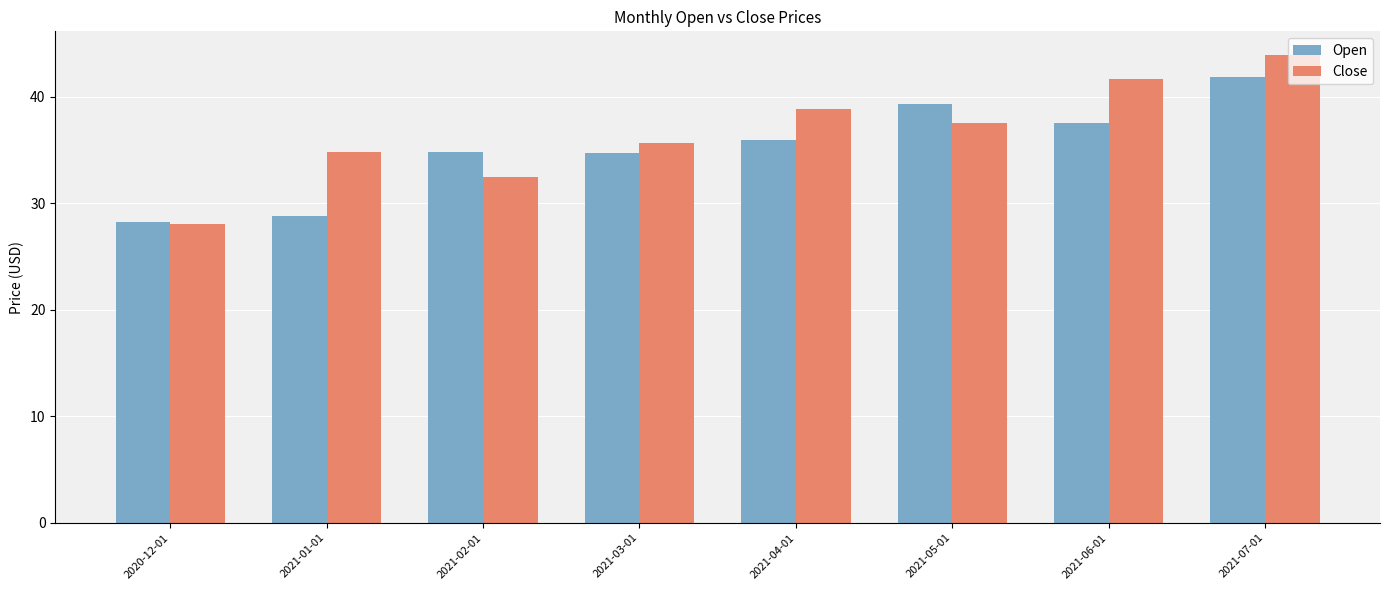

At 2021-04-01, list the series in order from smallest to largest.

Open, Close